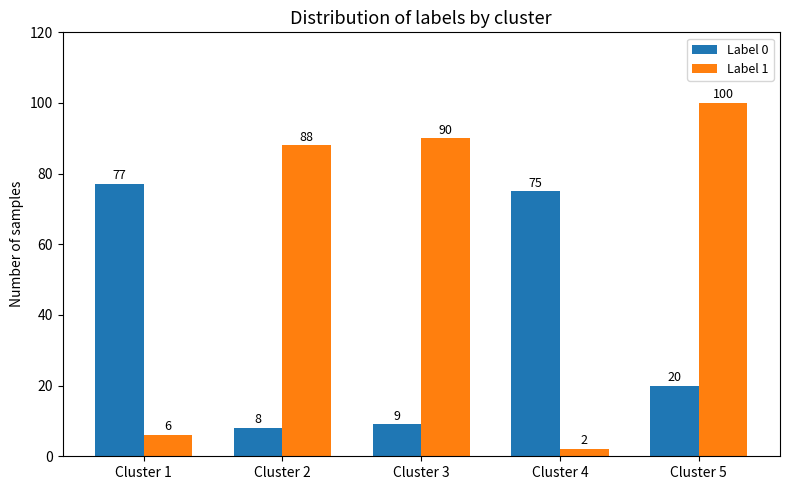

At which category is the sum across all series the highest?

Cluster 5